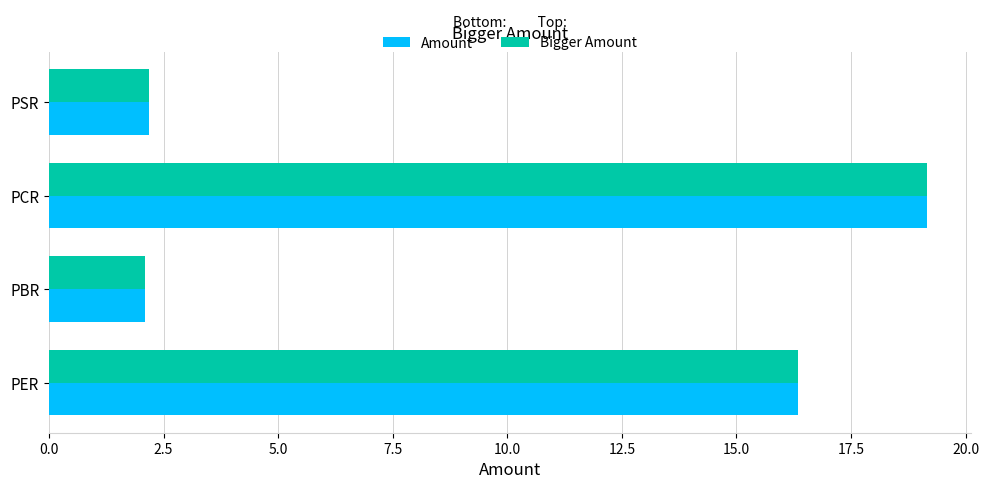

Where is Bigger Amount nearest to the value 10?

PER